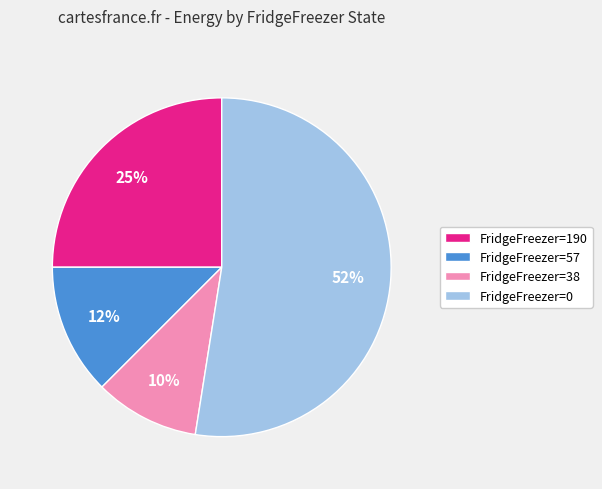

Which category has the smallest portion of the pie?

FridgeFreezer=38